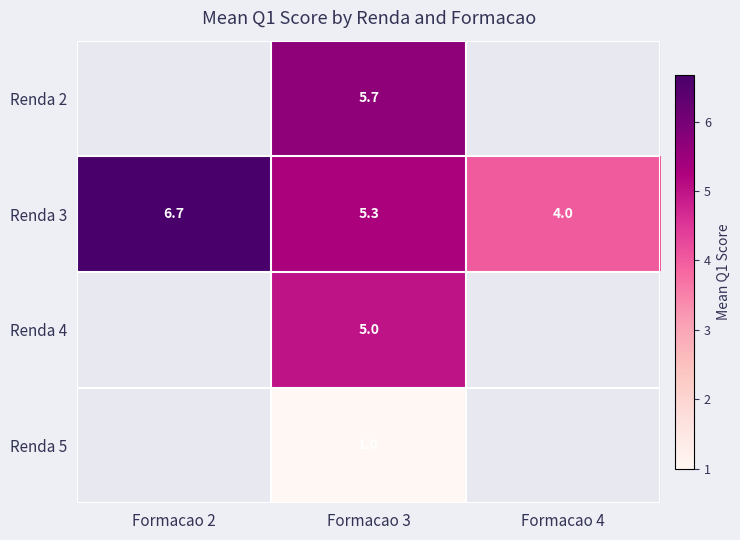

Where does the Renda 2 series first go above 5?

Formacao 3